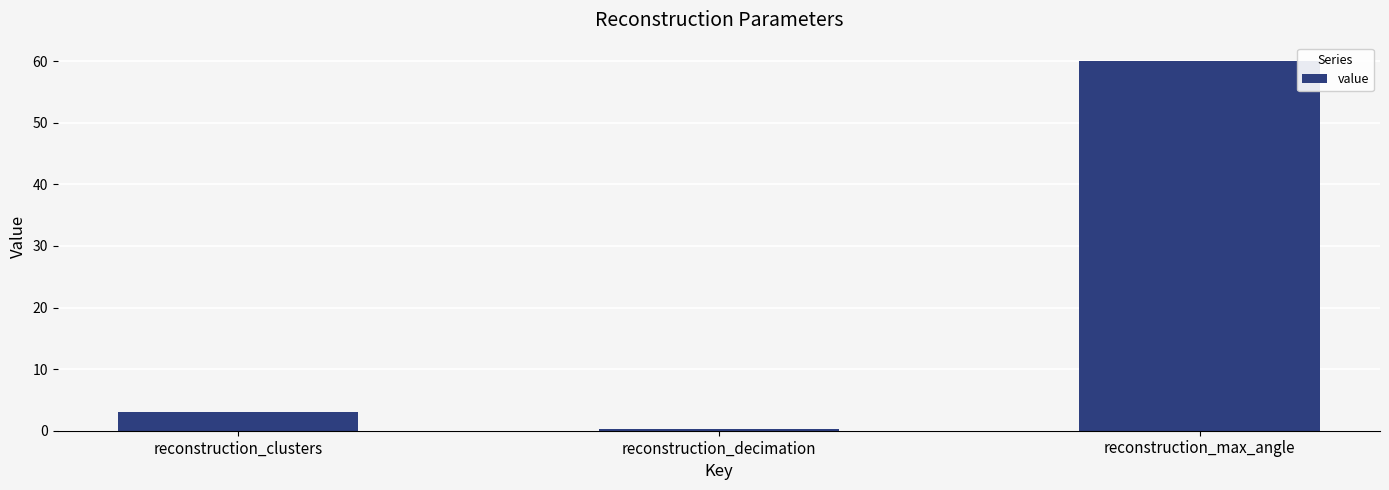

Where is the data nearest to the value 30?

reconstruction_clusters